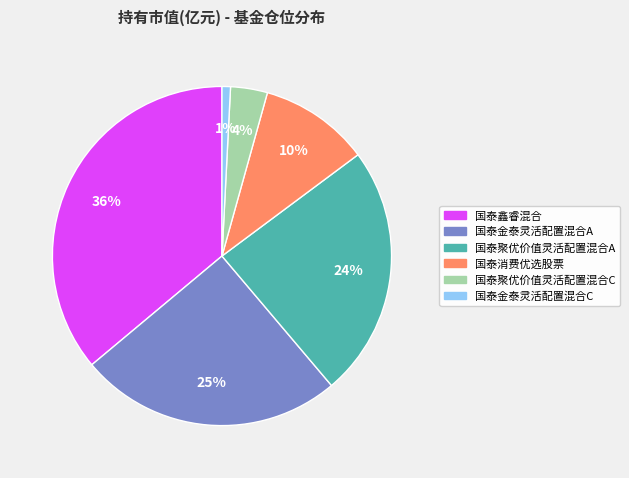

Between 国泰鑫睿混合 and 国泰聚优价值灵活配置混合A, which is larger?

国泰鑫睿混合